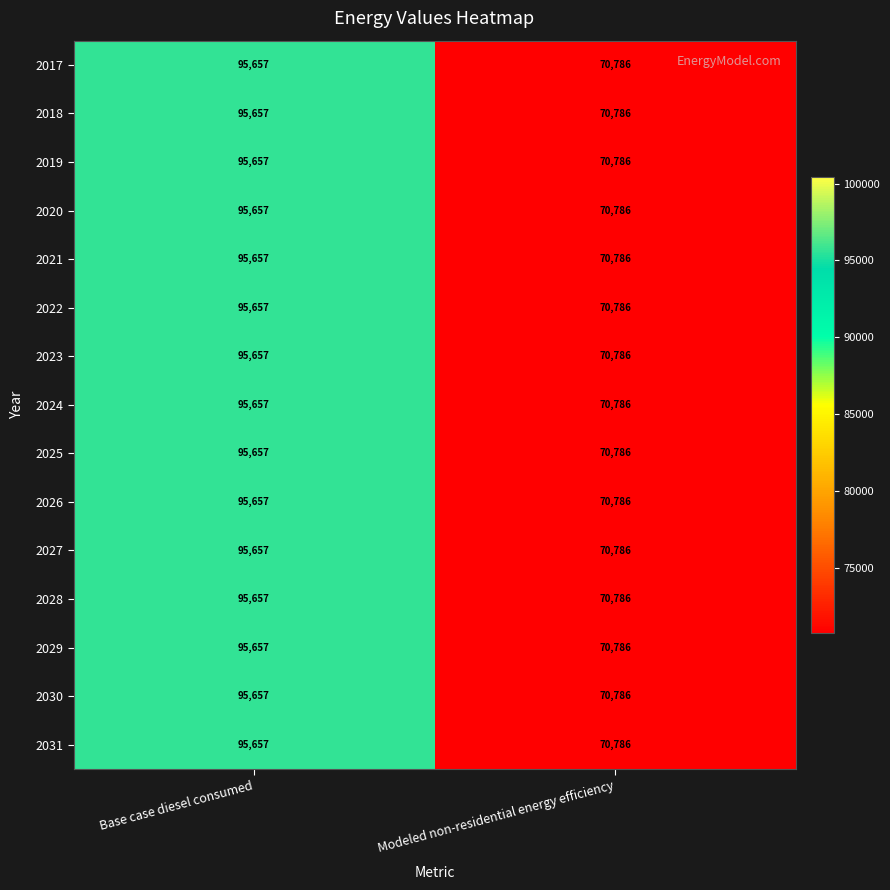

Which category has the lowest value across all series?

Modeled non-residential energy efficiency